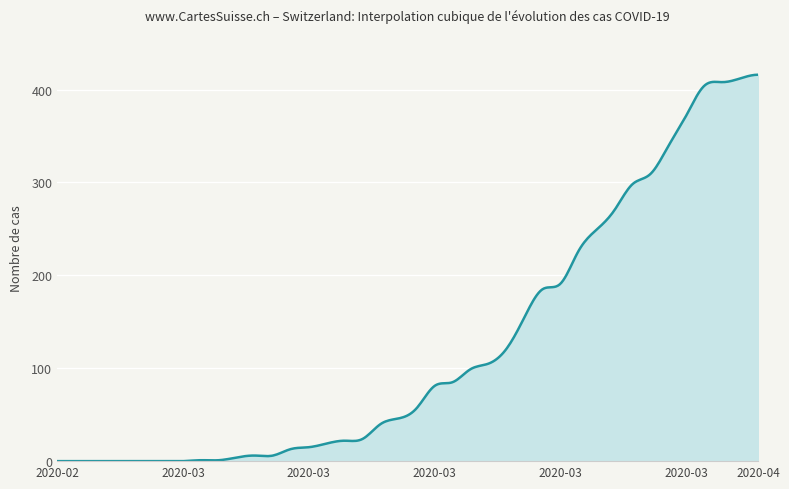

What is the maximum value shown in the chart?

416.0